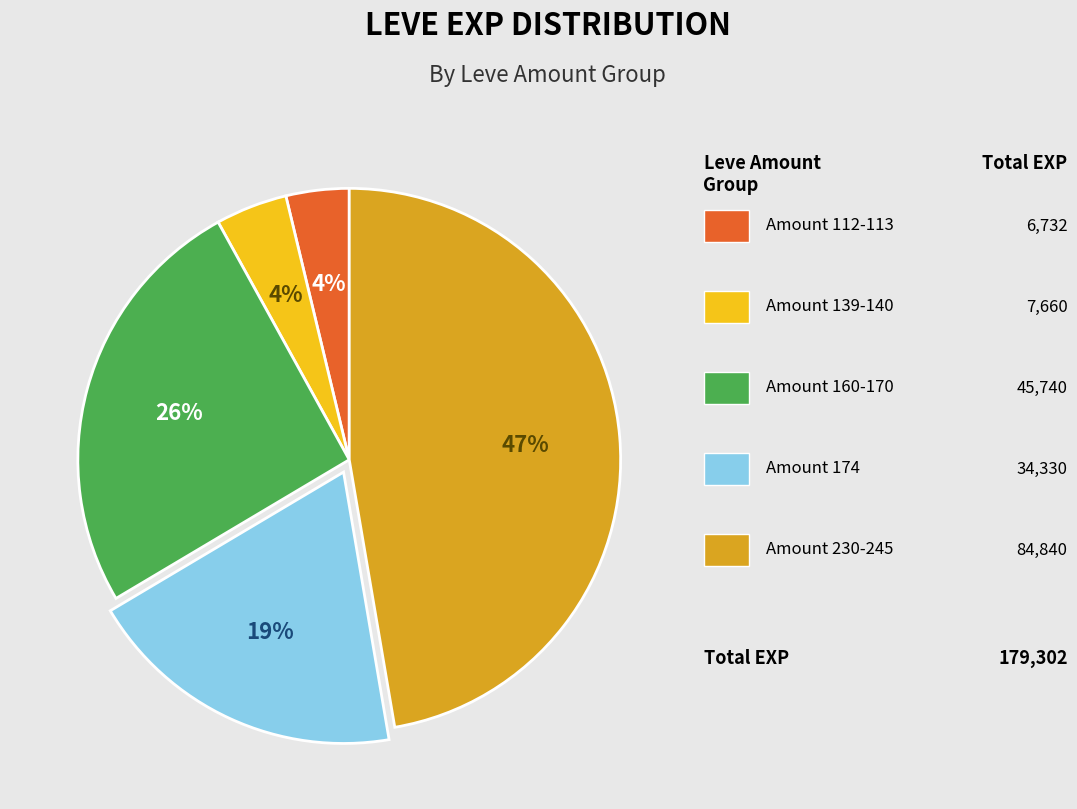

To the nearest percent, what is the average slice percentage?

20%